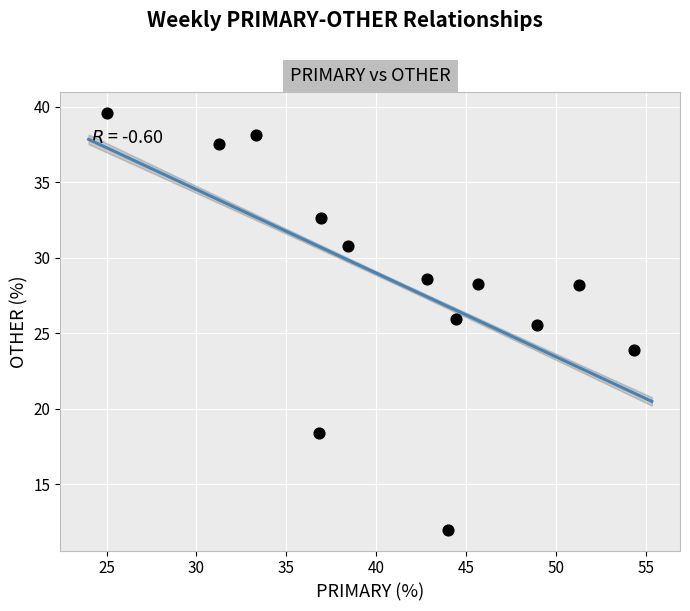

What is the range of Y values (max minus min)?

27.6